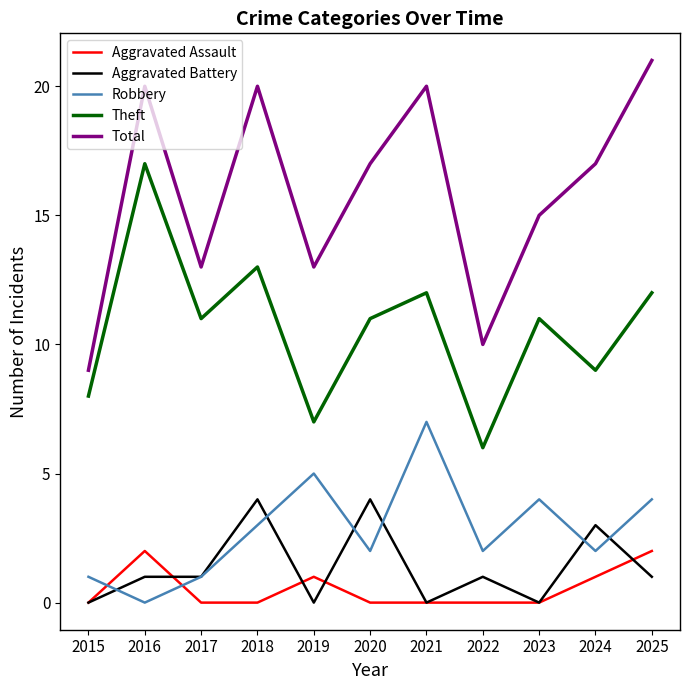

Between 2020 and 2023, which series saw the biggest shift?

Aggravated Battery